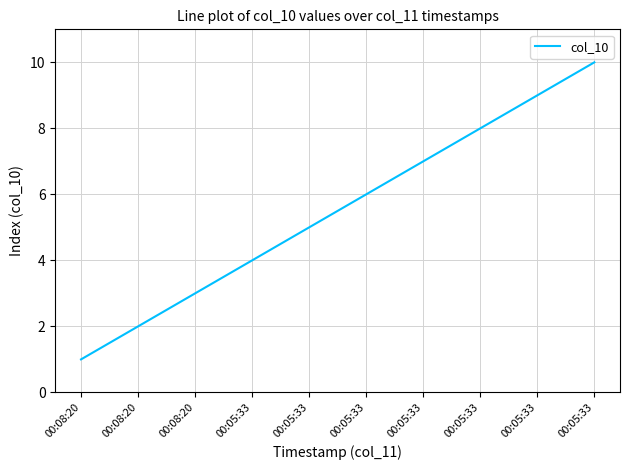

At which label is the value closest to 5?

00:05:33